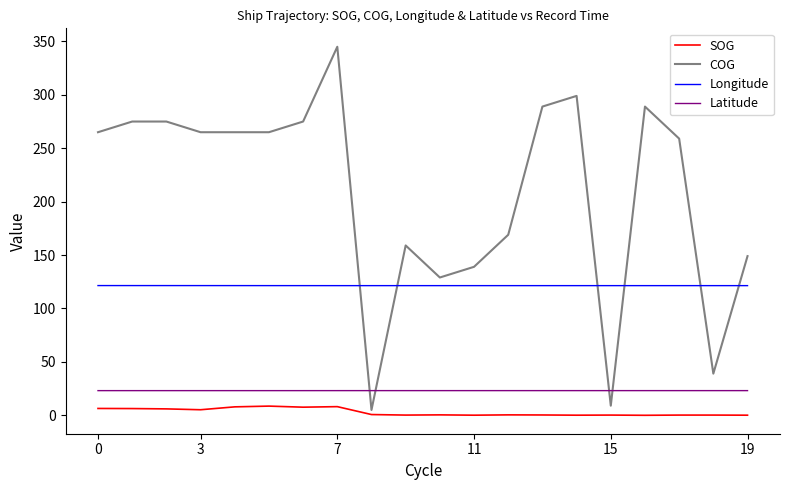

Is this an area chart (filled region under the line)?

No